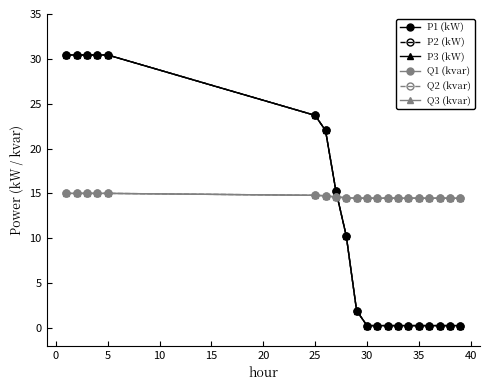

Which series has the widest spread of values?

P2 (kW)